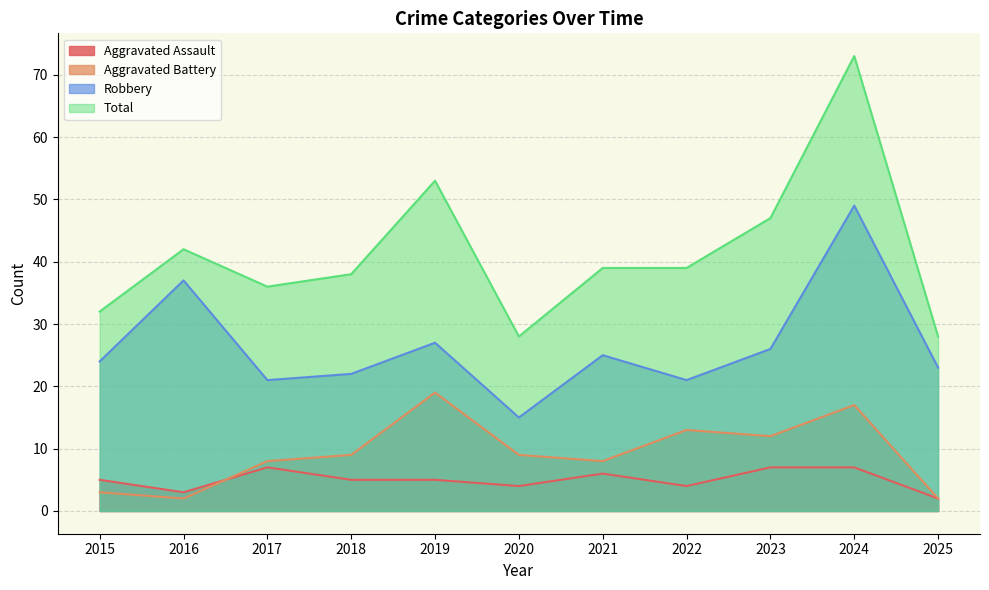

List the series in order of their peak value, lowest first.

Aggravated Assault, Aggravated Battery, Robbery, Total